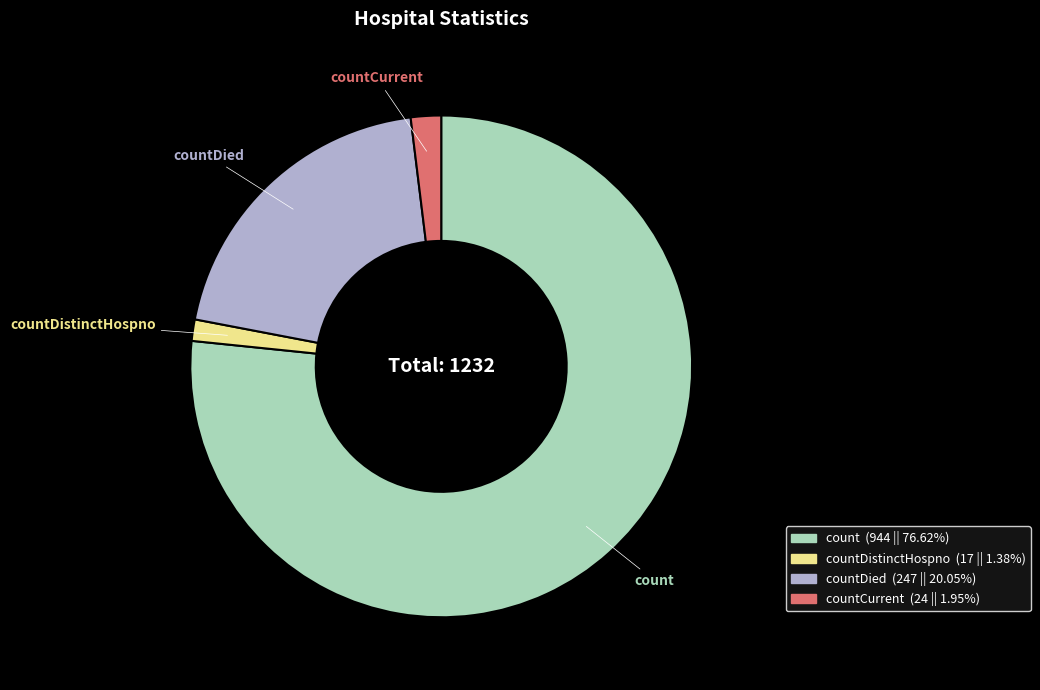

Is there any slice that represents more than half of the pie?

Yes